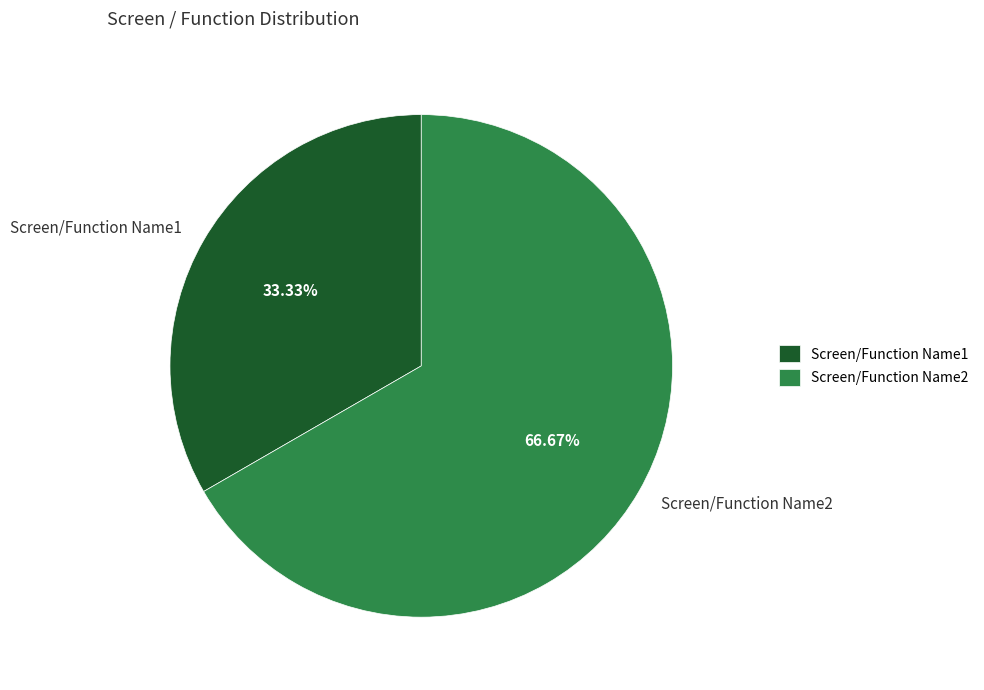

To the nearest percent, what is the combined percentage of Screen/Function Name1 and Screen/Function Name2?

100%